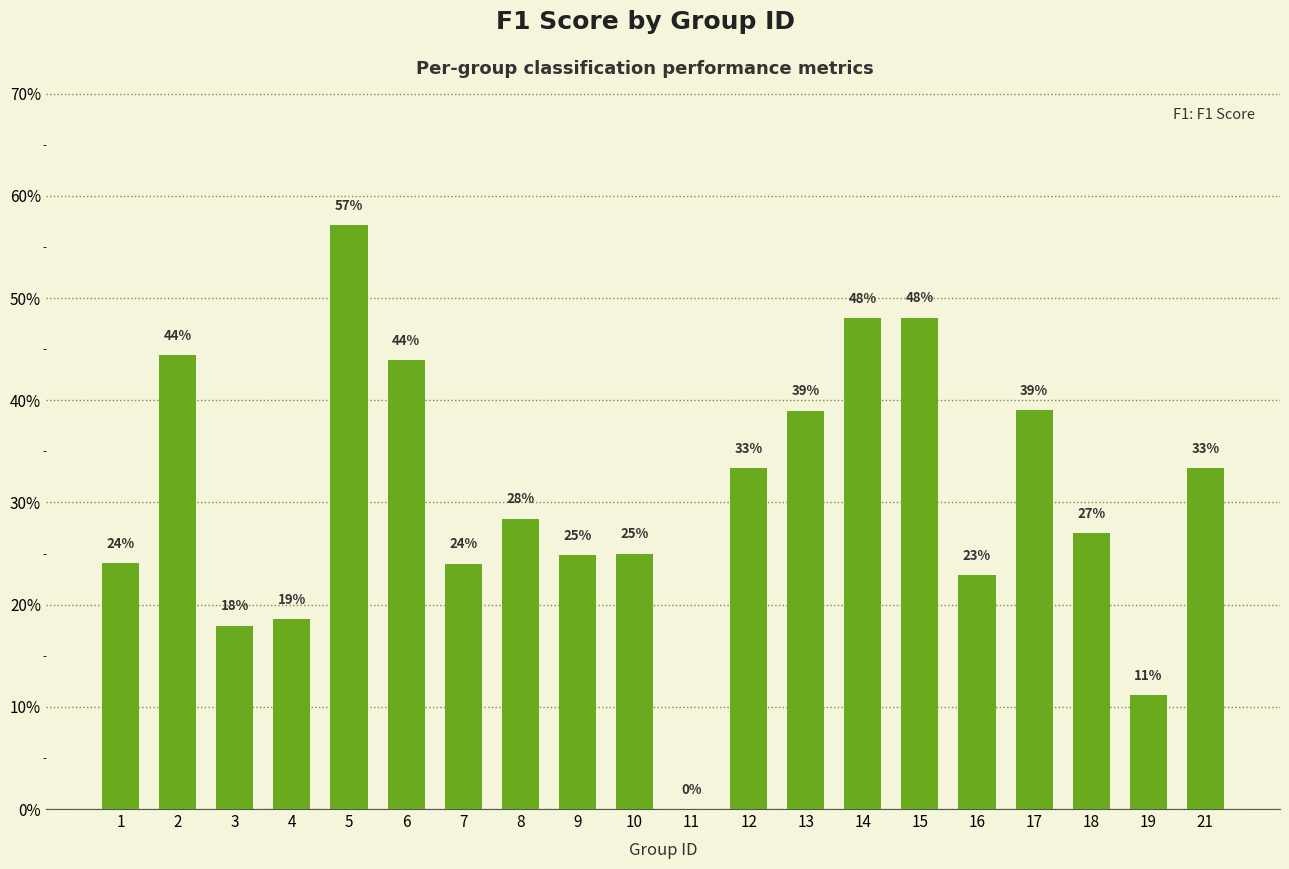

Reading left to right, list all the values displayed in this chart.

0.2	0.4	0.2	0.2	0.6	0.4	0.2	0.3	0.2	0.2	0.0	0.3	0.4	0.5	0.5	0.2	0.4	0.3	0.1	0.3